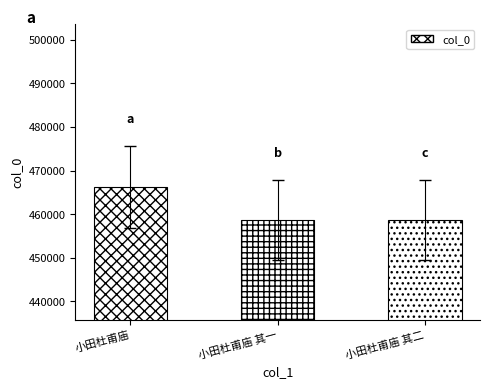

What is the minimum value shown in the chart?

458645